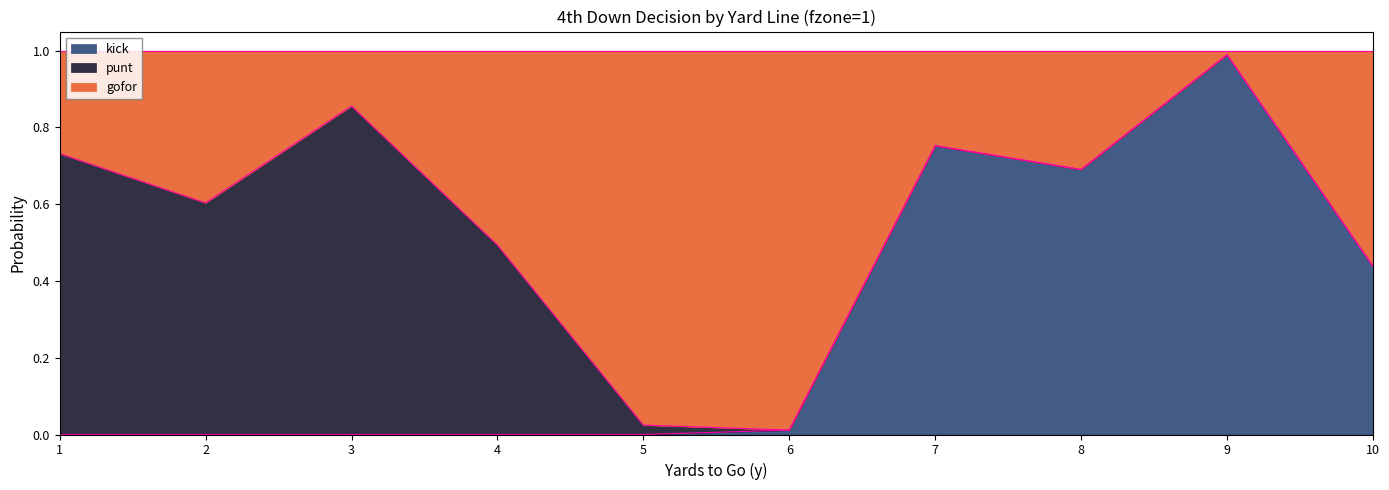

At which label does kick reach its peak?

9